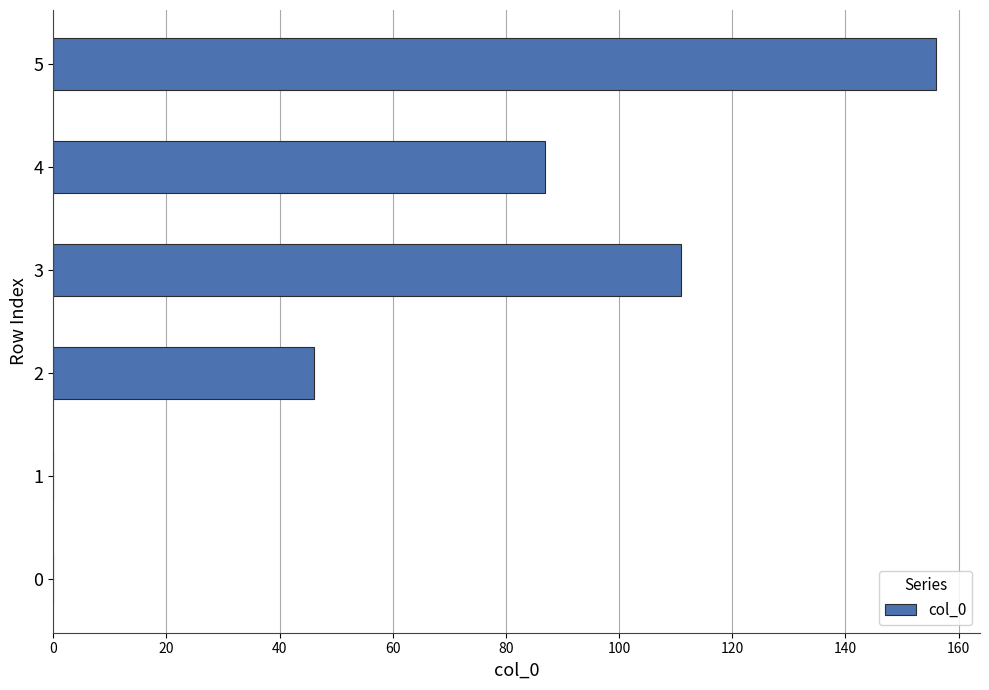

Reading bottom to top, transcribe all the data shown in this chart.

0=0	1=0	2=46	3=111	4=87	5=156